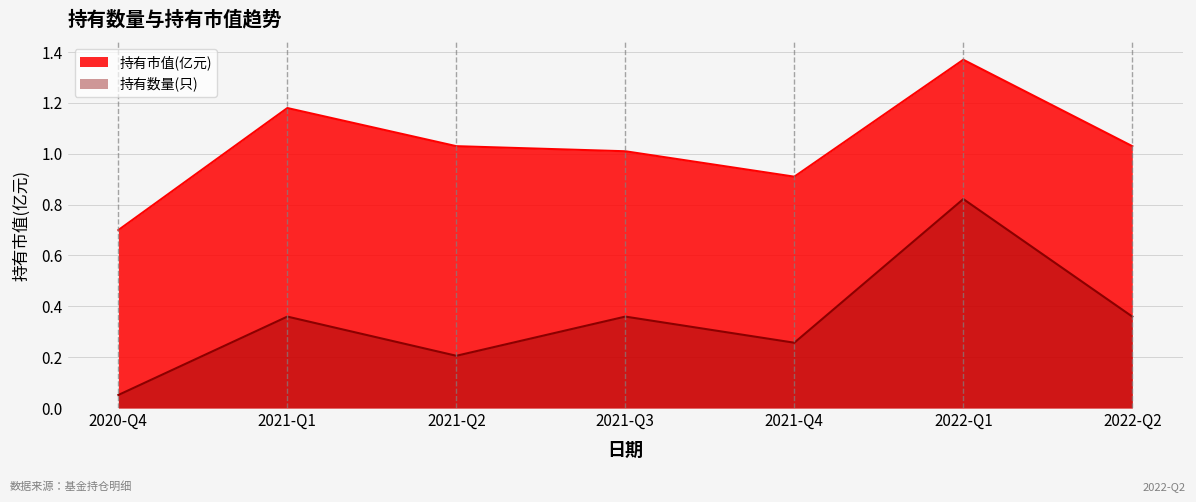

What is the value of the 持有数量(只) point at the 2nd from the left?

0.4